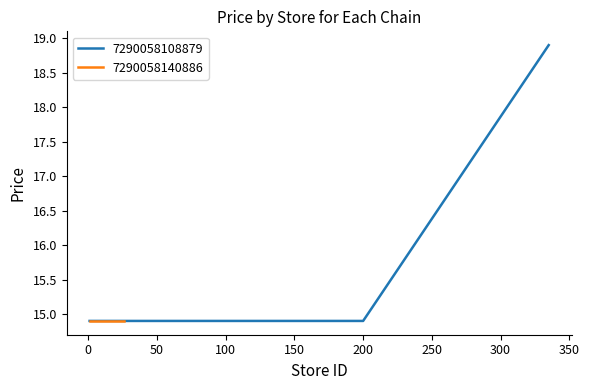

What is the minimum value for 7290058108879?

14.9